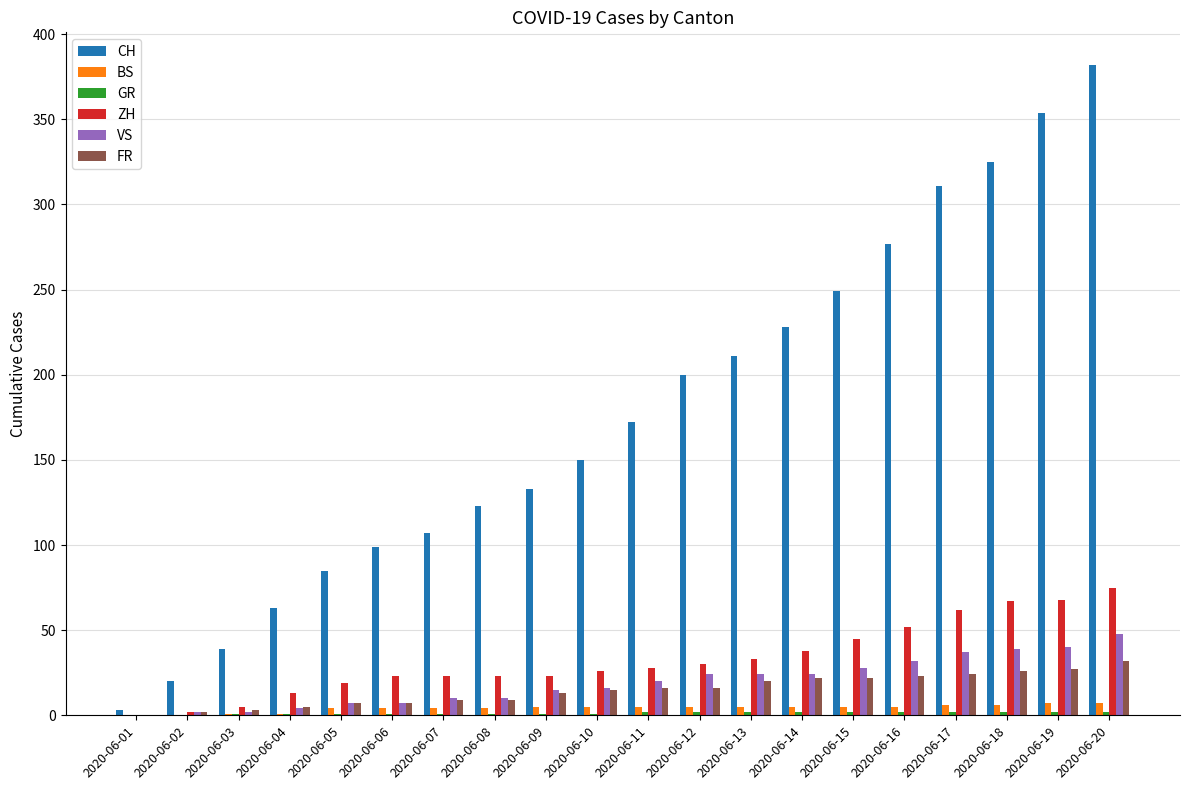

Which series changed the most between 2020-06-07 and 2020-06-10?

CH